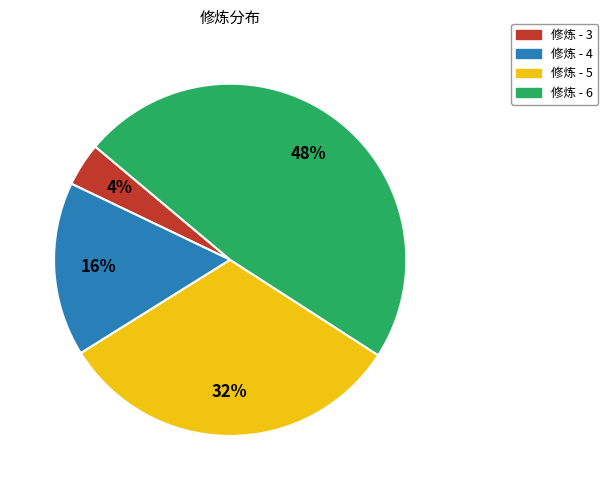

Is there any slice that represents more than half of the pie?

No